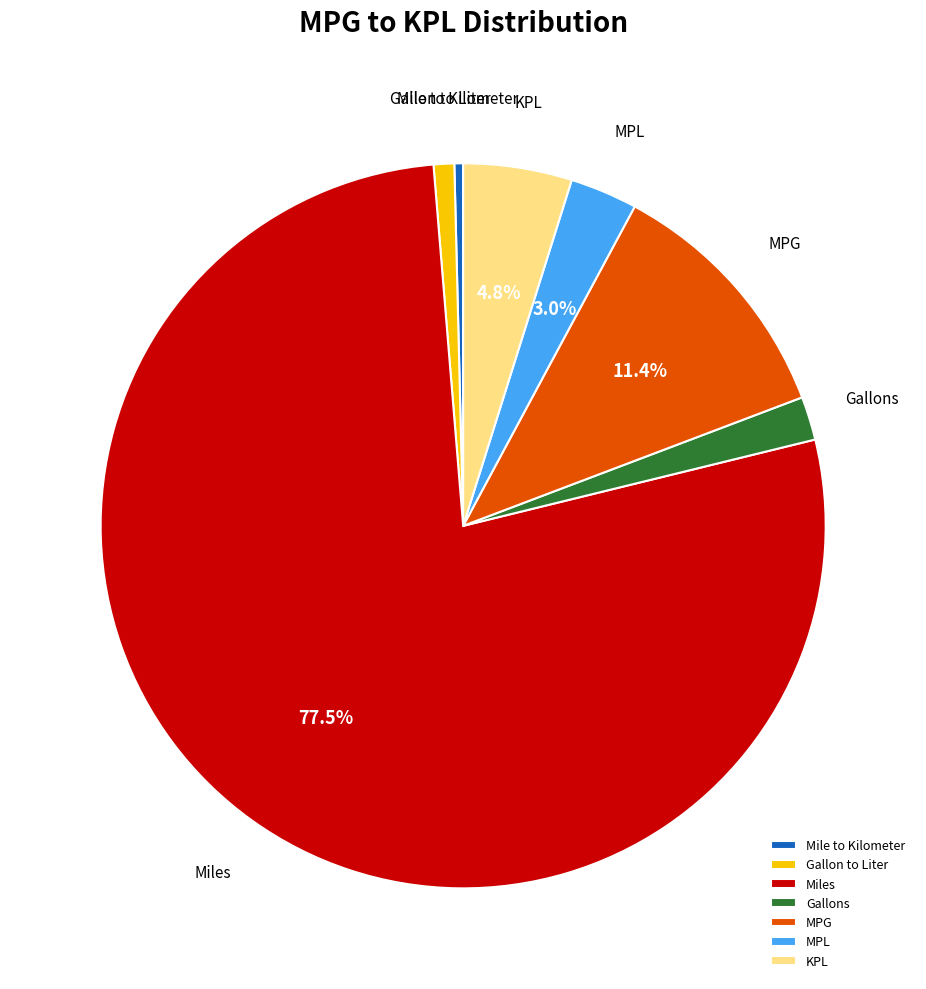

Which slice is the smallest?

Mile to Kilometer